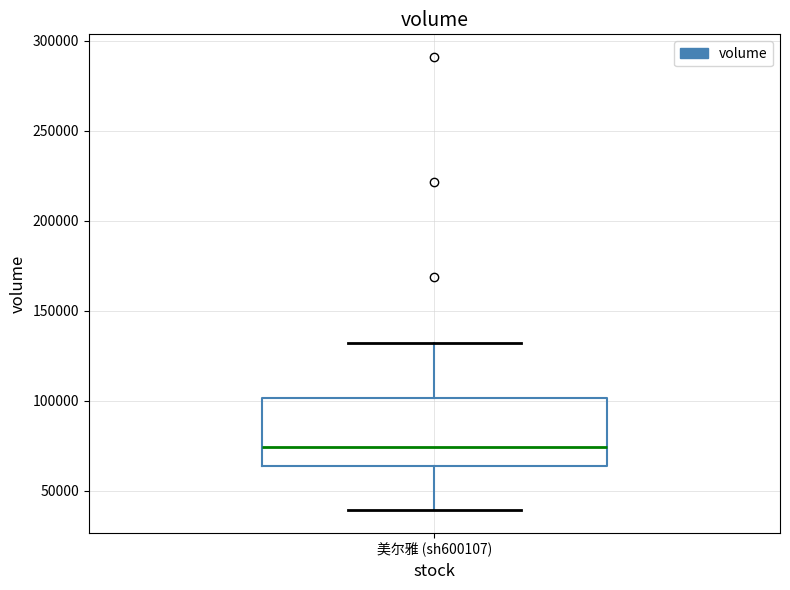

Read this box plot against the y-axis: the position of the median line, the range covered by the box, and the ends of both whiskers. The values are not printed on the chart, so give them approximately, as read against the axis.

median 75000, box 65000 to 100000, whiskers 40000 to 130000